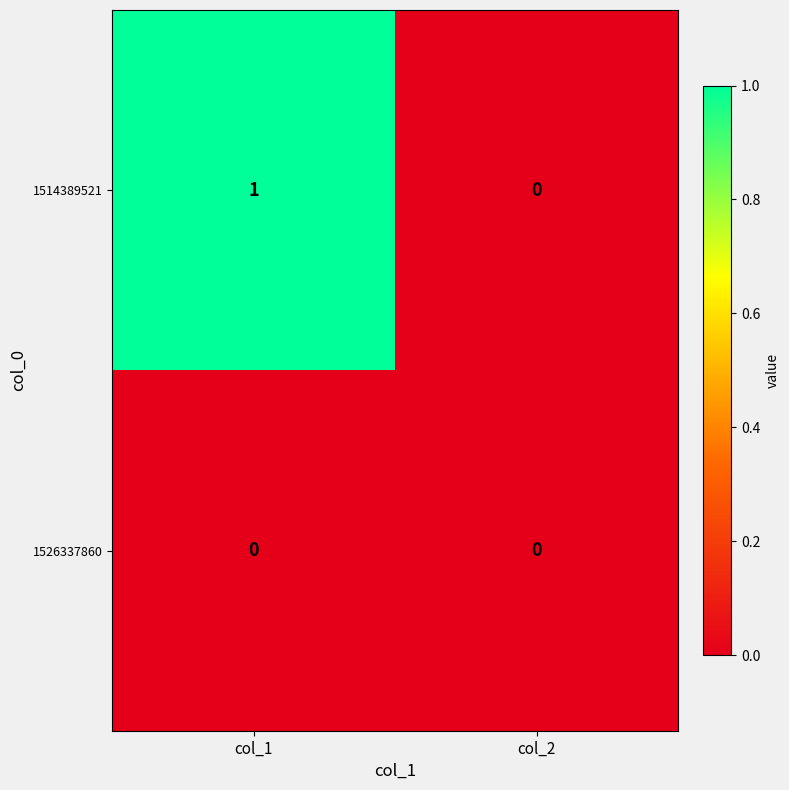

Reading right to left, what are all the values shown in this chart?

1514389521: 0	1
1526337860: 0	0